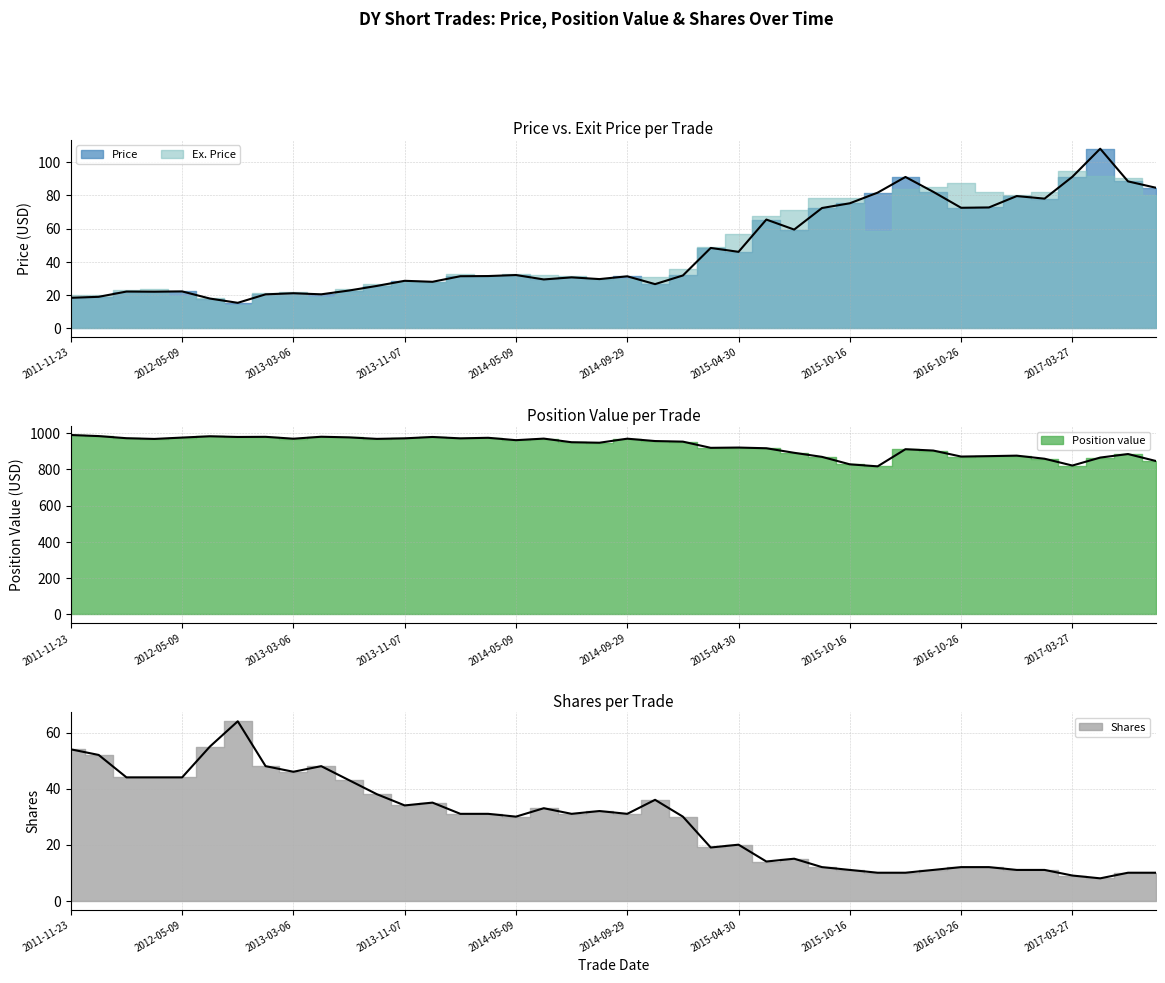

At which label is Position value closest to 902?

2016-09-29